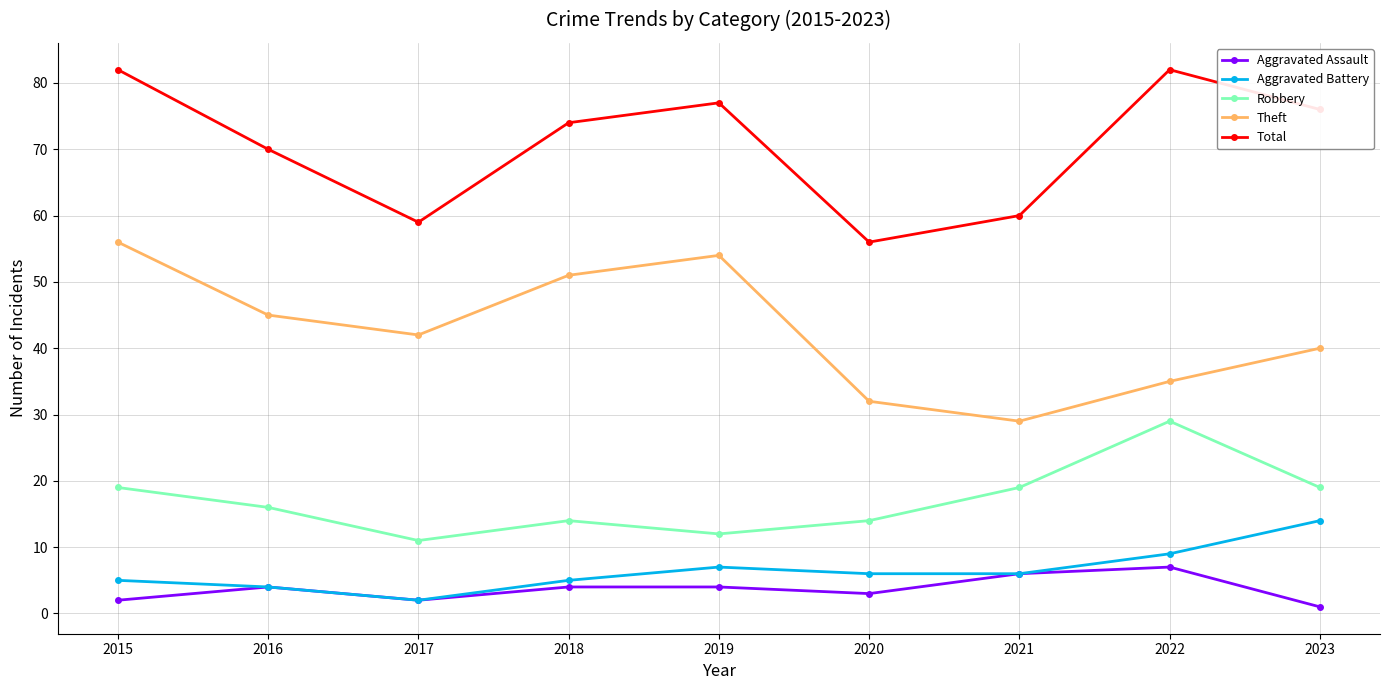

Where is the first local maximum for Total?

2019